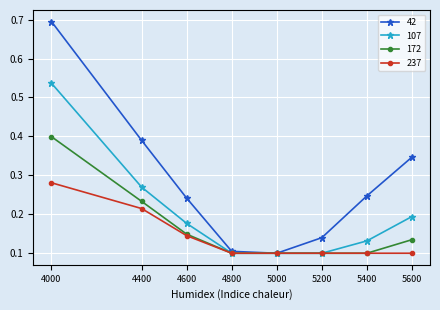

List the series in order of their overall mean, highest first.

42, 107, 172, 237